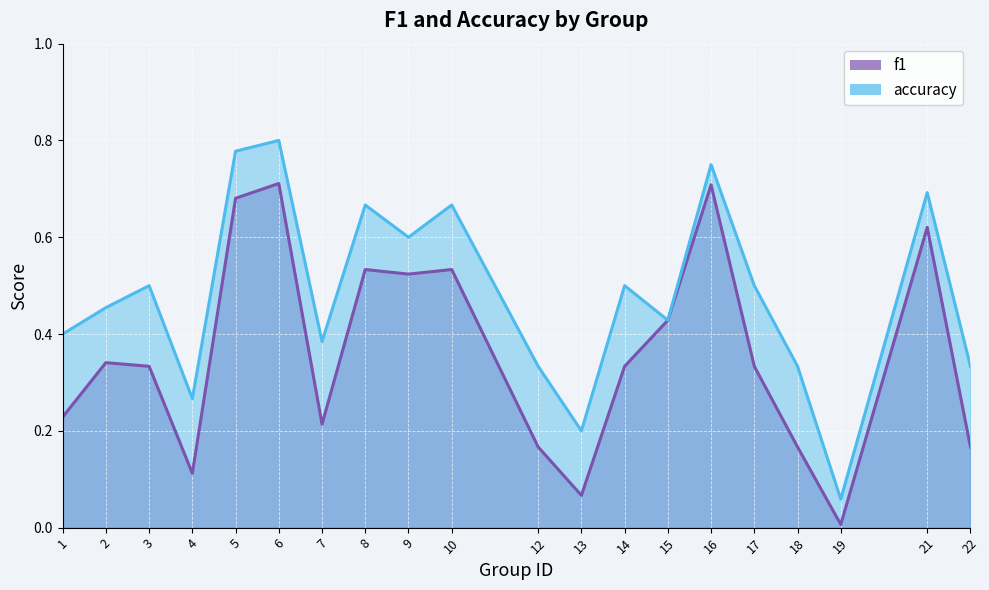

List the series in order of their peak value, lowest first.

f1, accuracy